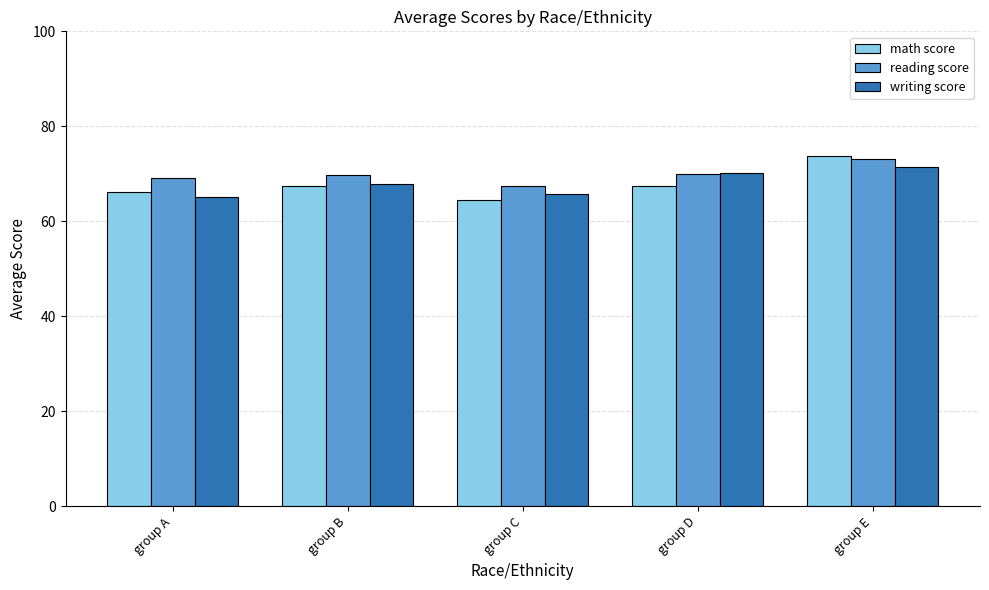

What is the sum of the reading score values at group C and group D?

137.5